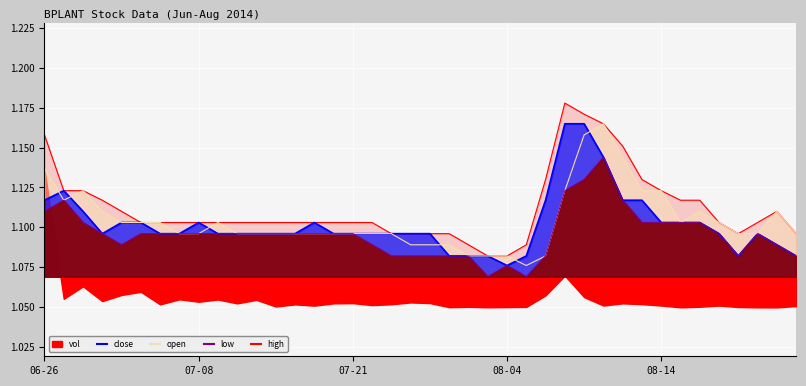

Is it true that close equals 2.0 at 2014-07-22?

False